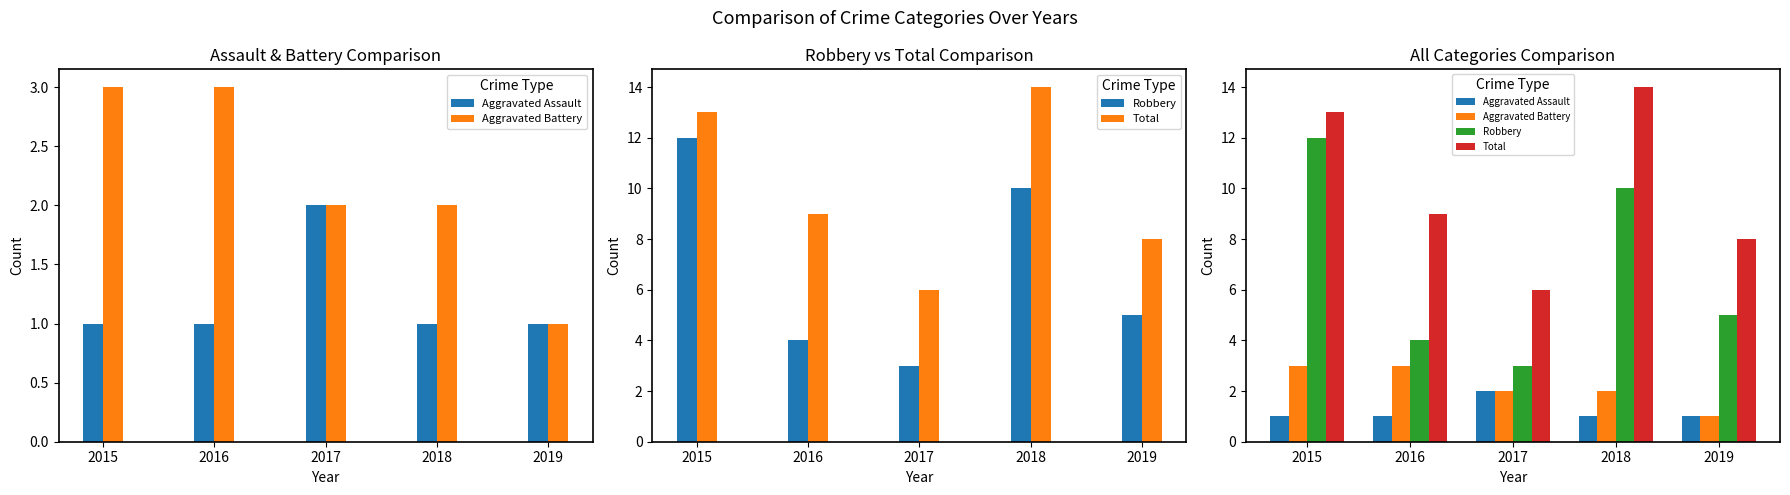

How many groups of bars are there?

5